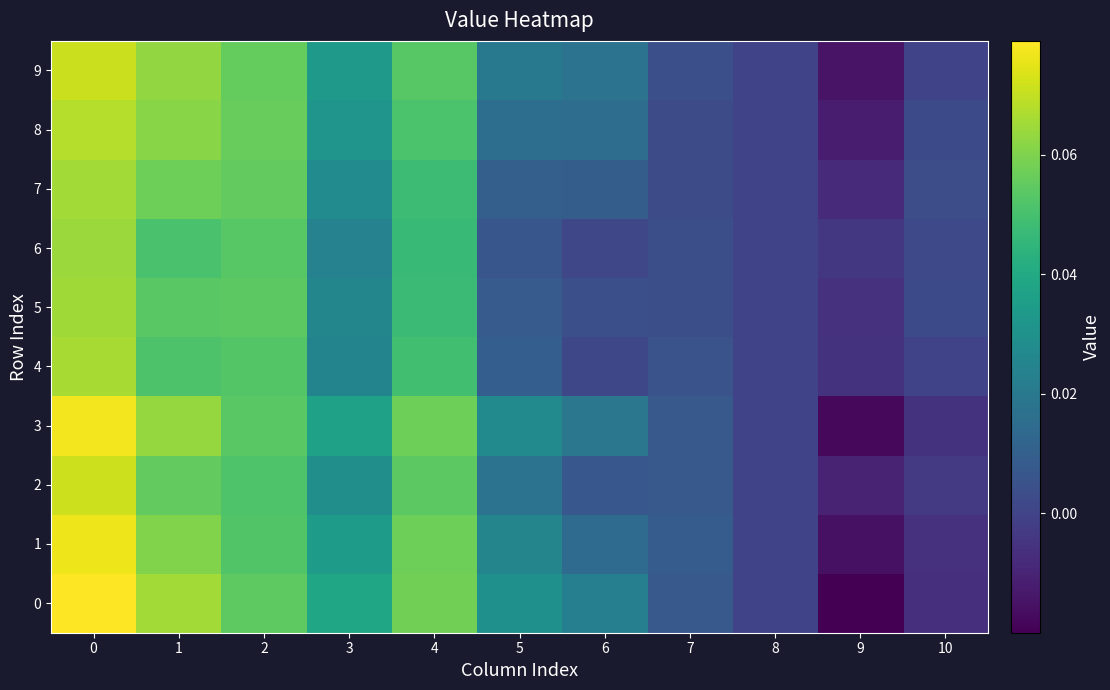

Reading right to left, what are all the values shown in this chart?

0: 10=-0.0	9=-0.0	8=0.0	7=0.0	6=0.0	5=0.0	4=0.1	3=0.0	2=0.1	1=0.1	0=0.1
1: 10=-0.0	9=-0.0	8=0.0	7=0.0	6=0.0	5=0.0	4=0.1	3=0.0	2=0.1	1=0.1	0=0.1
2: 10=-0.0	9=-0.0	8=0.0	7=0.0	6=0.0	5=0.0	4=0.1	3=0.0	2=0.1	1=0.1	0=0.1
3: 10=-0.0	9=-0.0	8=0.0	7=0.0	6=0.0	5=0.0	4=0.1	3=0.0	2=0.1	1=0.1	0=0.1
4: 10=0.0	9=-0.0	8=0.0	7=0.0	6=0.0	5=0.0	4=0.0	3=0.0	2=0.1	1=0.1	0=0.1
5: 10=0.0	9=-0.0	8=0.0	7=0.0	6=0.0	5=0.0	4=0.0	3=0.0	2=0.1	1=0.1	0=0.1
6: 10=0.0	9=-0.0	8=0.0	7=0.0	6=0.0	5=0.0	4=0.0	3=0.0	2=0.1	1=0.1	0=0.1
7: 10=0.0	9=-0.0	8=0.0	7=0.0	6=0.0	5=0.0	4=0.0	3=0.0	2=0.1	1=0.1	0=0.1
8: 10=0.0	9=-0.0	8=0.0	7=0.0	6=0.0	5=0.0	4=0.1	3=0.0	2=0.1	1=0.1	0=0.1
9: 10=-0.0	9=-0.0	8=0.0	7=0.0	6=0.0	5=0.0	4=0.1	3=0.0	2=0.1	1=0.1	0=0.1